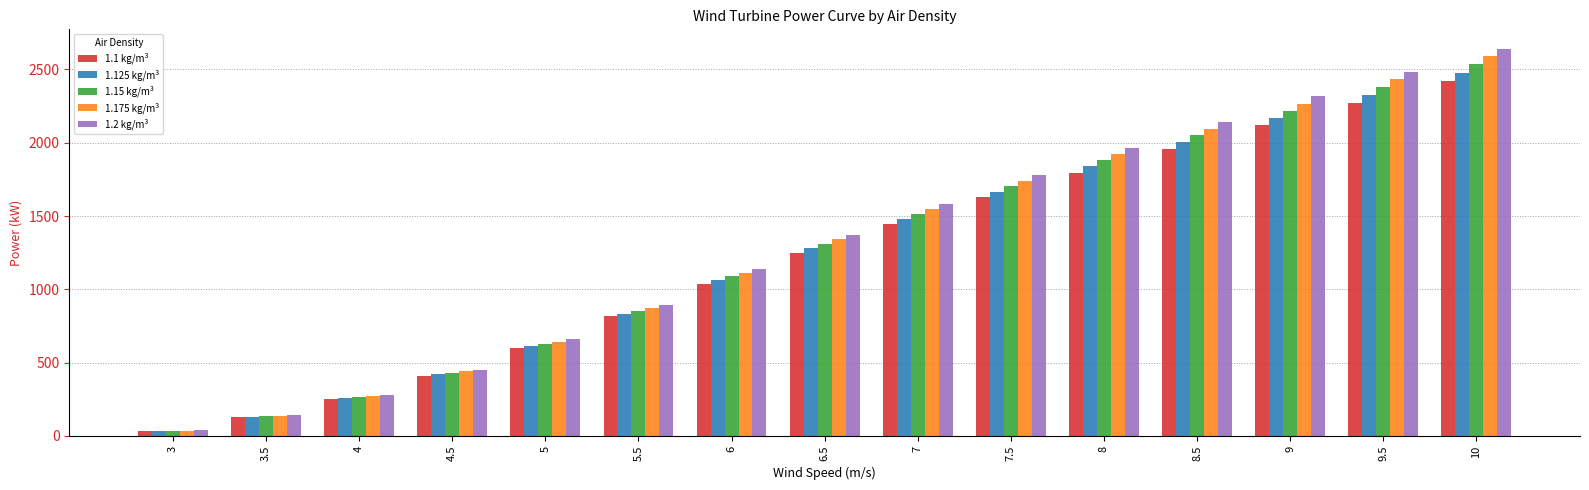

List the series in order of their overall mean, highest first.

1.2 kg/m³, 1.175 kg/m³, 1.15 kg/m³, 1.125 kg/m³, 1.1 kg/m³